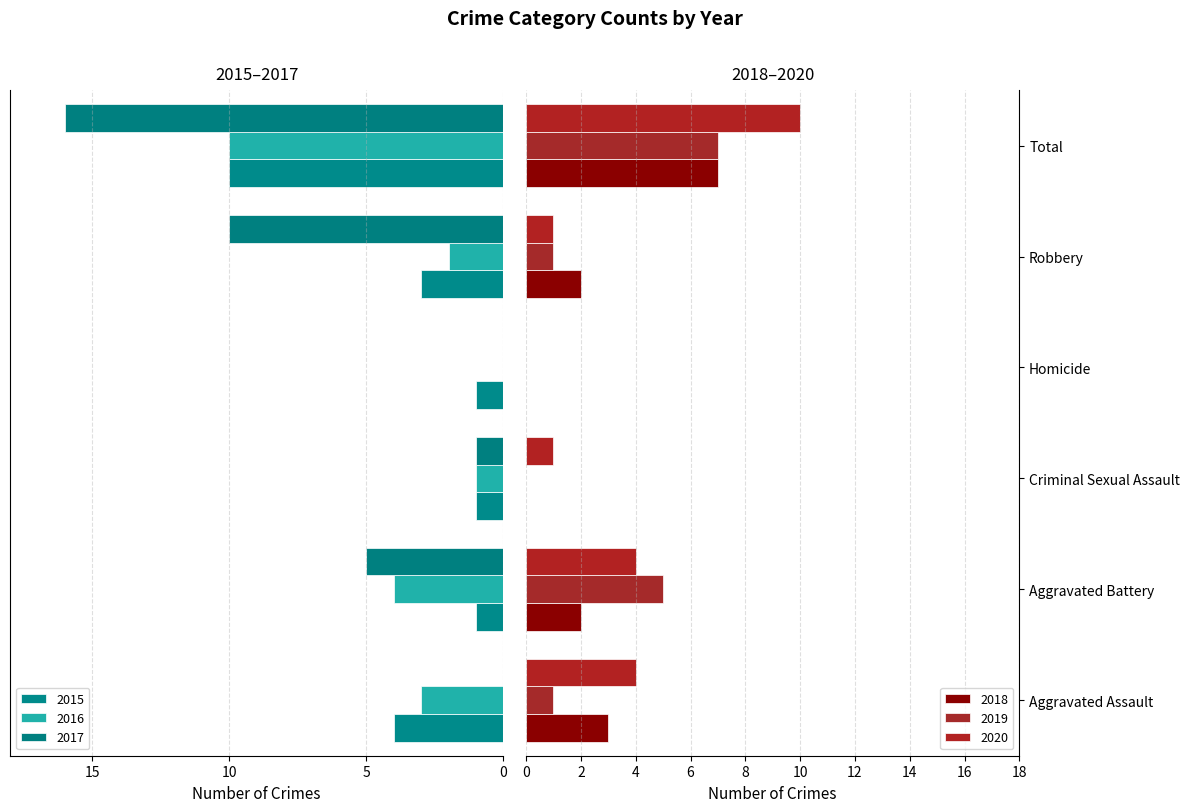

At which label does 2017 first exceed -1?

Aggravated Assault